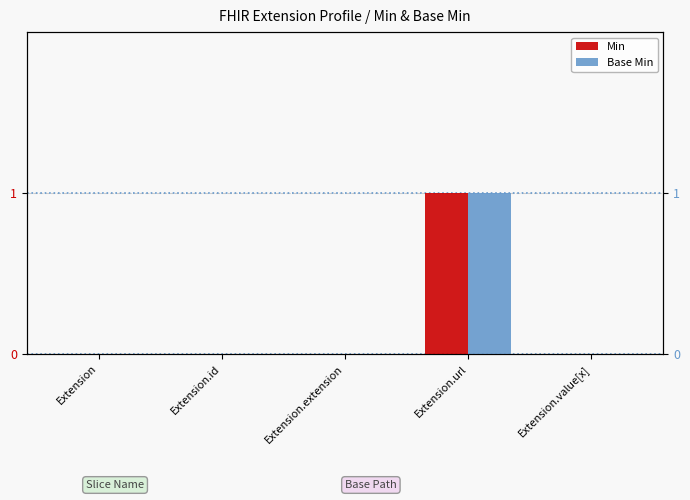

Which series has the largest range (max minus min)?

Min